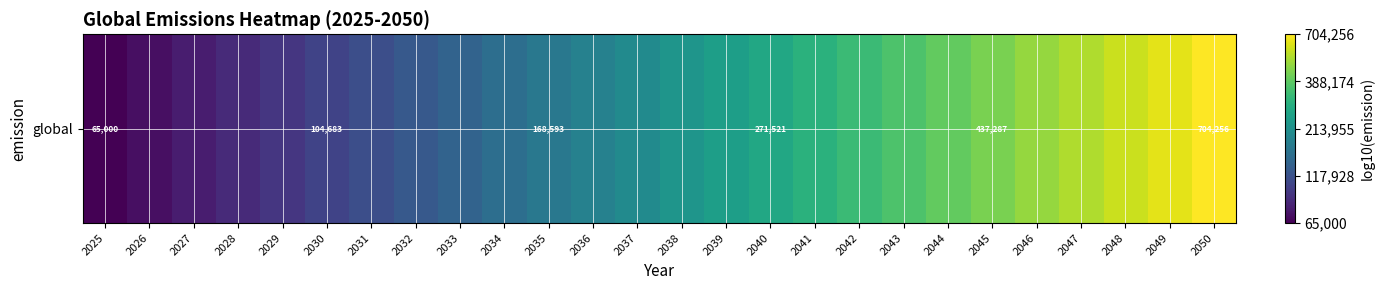

List the labels in order of value, smallest first.

2025, 2026, 2027, 2028, 2029, 2030, 2031, 2032, 2033, 2034, 2035, 2036, 2037, 2038, 2039, 2040, 2041, 2042, 2043, 2044, 2045, 2046, 2047, 2048, 2049, 2050